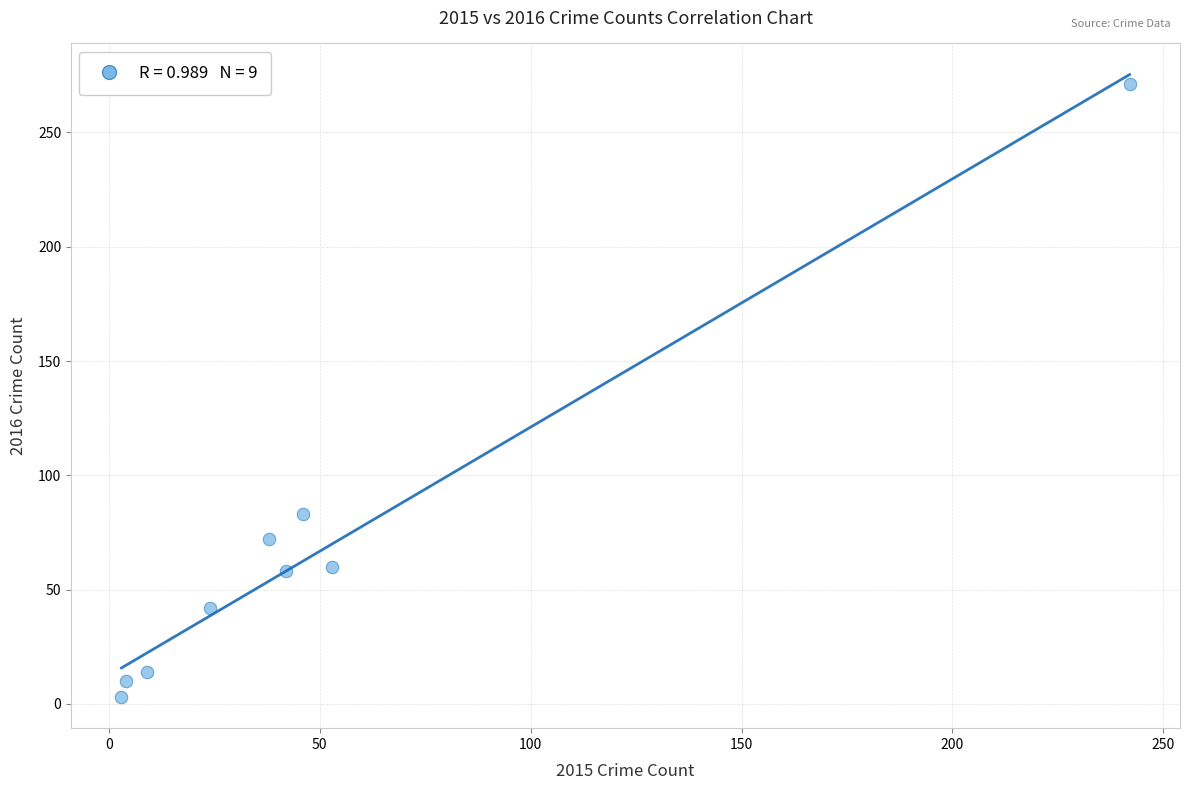

What is the range of Y values (max minus min)?

268